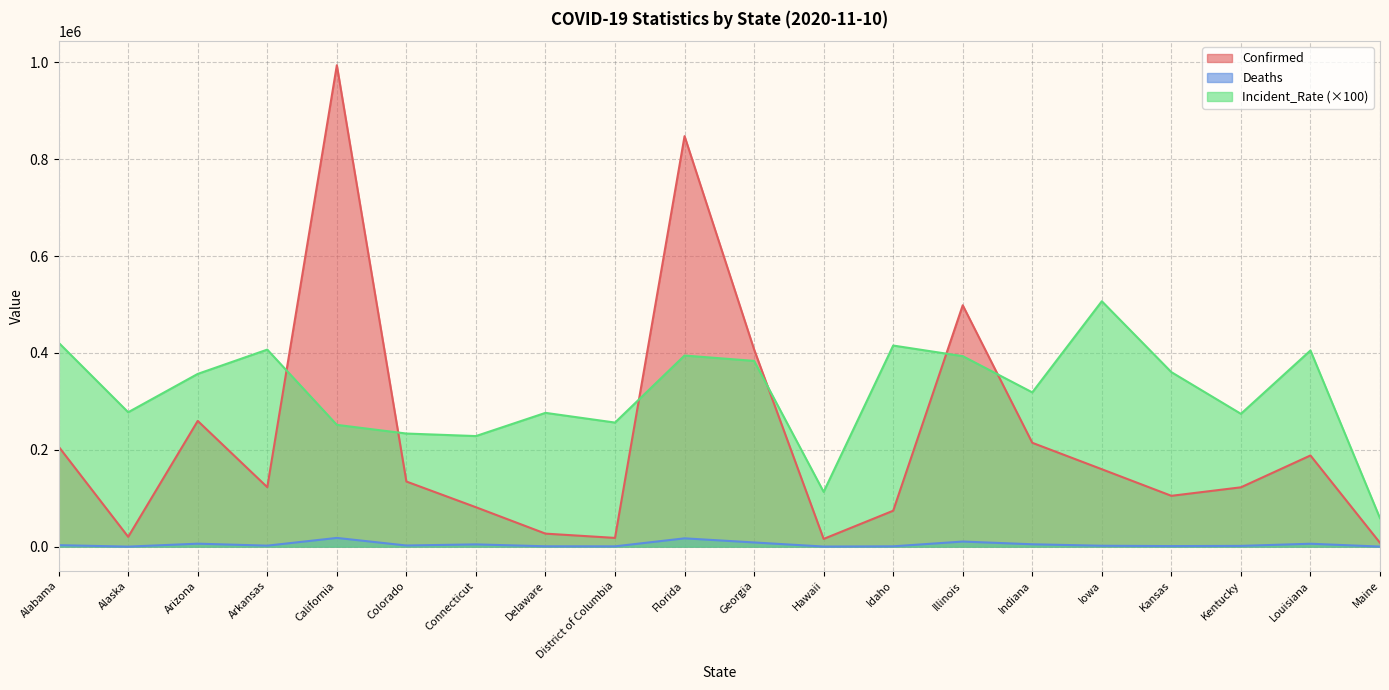

At which category does Incident_Rate reach its first local valley?

Alaska